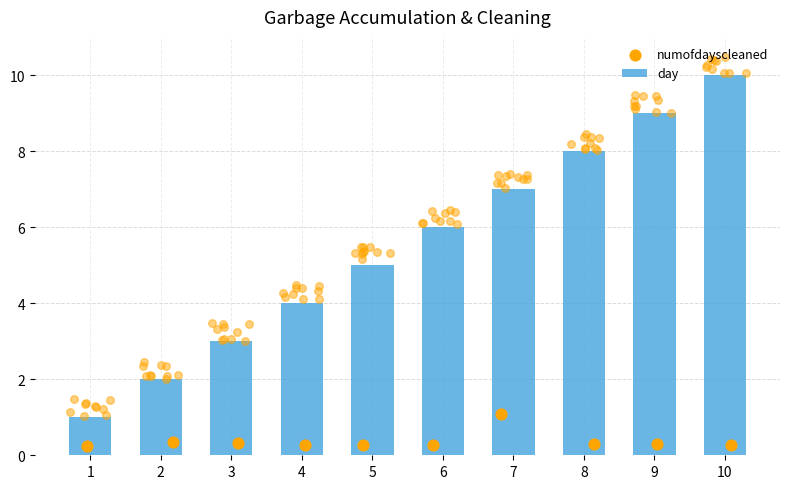

What is the sum of all day values?

55